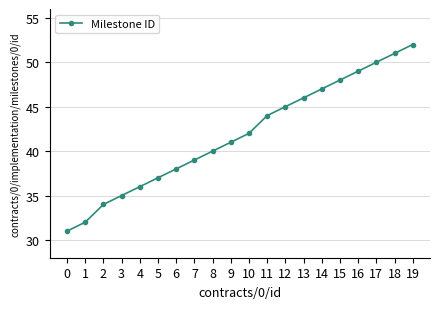

Is it true that the value at 13 is 28?

False